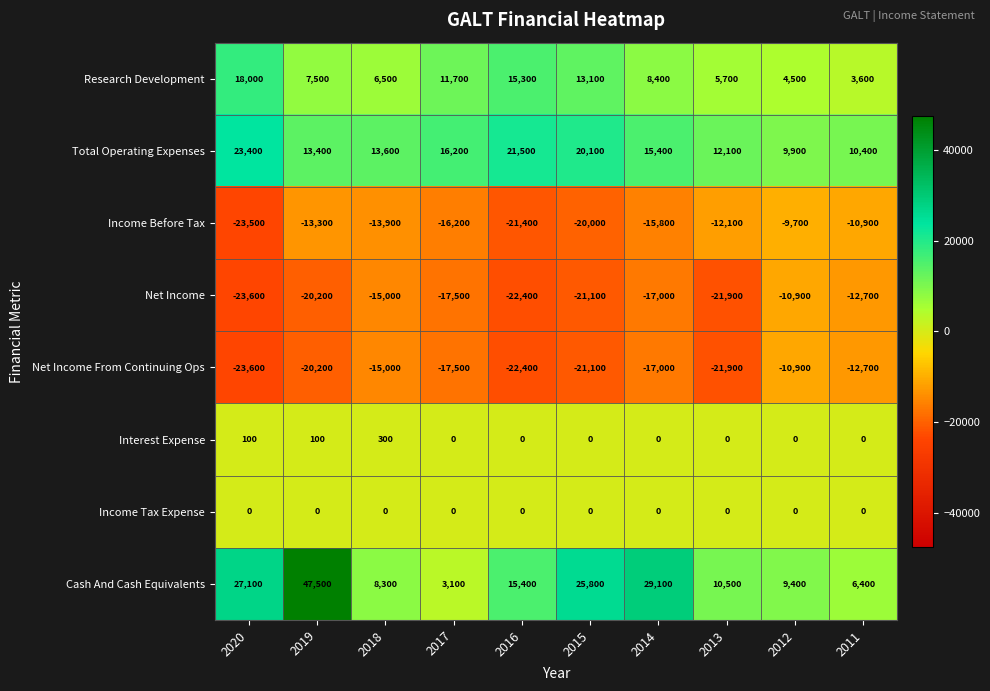

What is the lowest value of the Income Before Tax series?

-23500